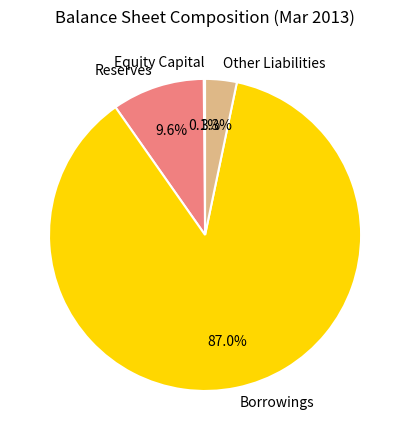

Which slice is the largest?

Borrowings